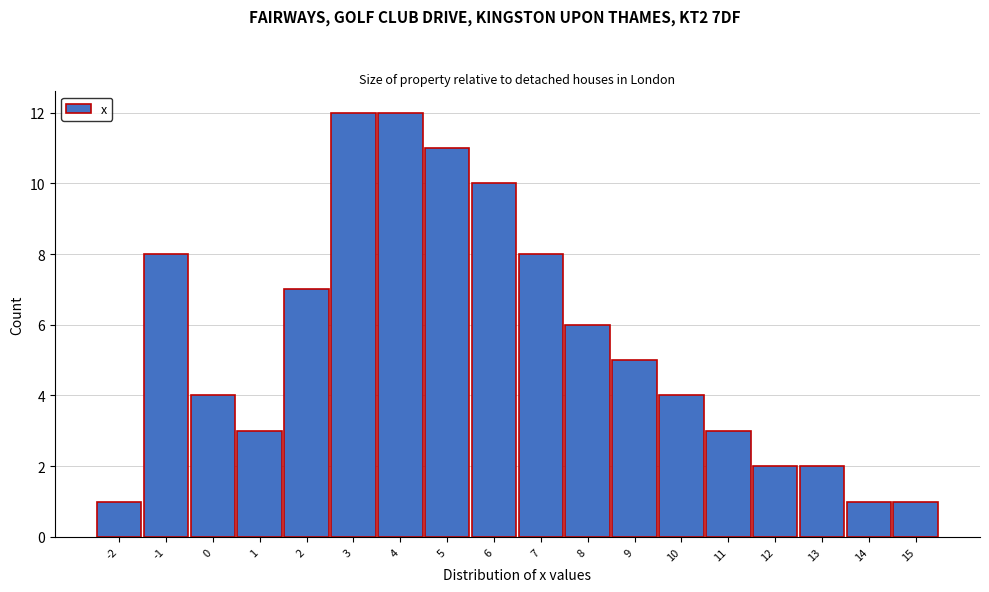

What is the height of the bar covering 14.5 to 15.5 on the x-axis? The values are not printed on the chart, so give them approximately, as read against the axis.

1